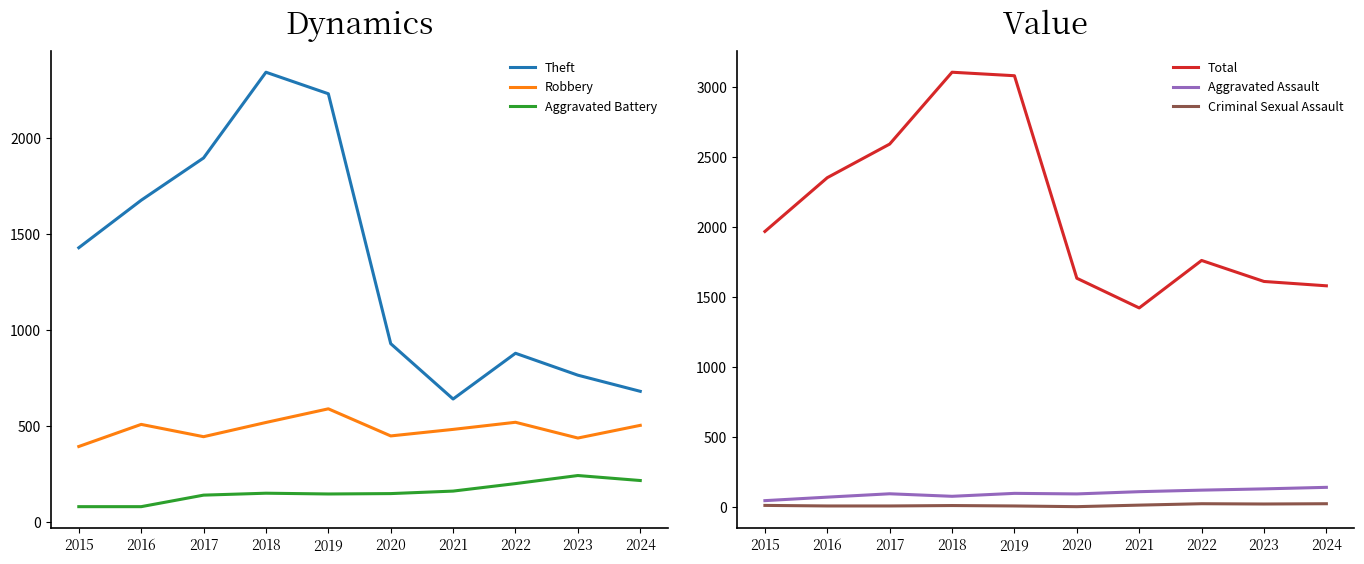

What is the minimum value shown in the chart?

3